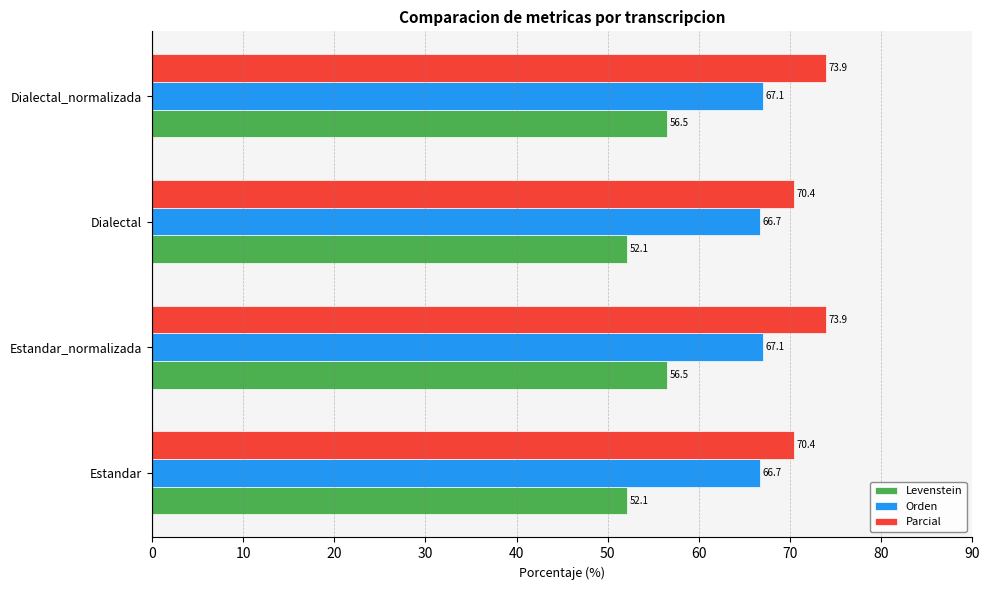

What is the smallest value displayed?

52.1